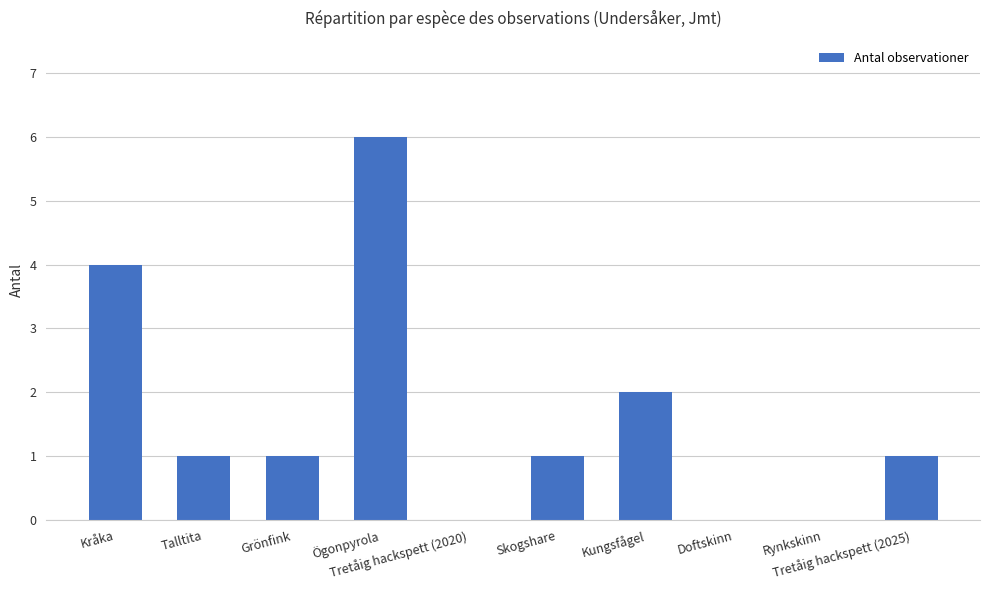

Count the number of data series in this chart.

1